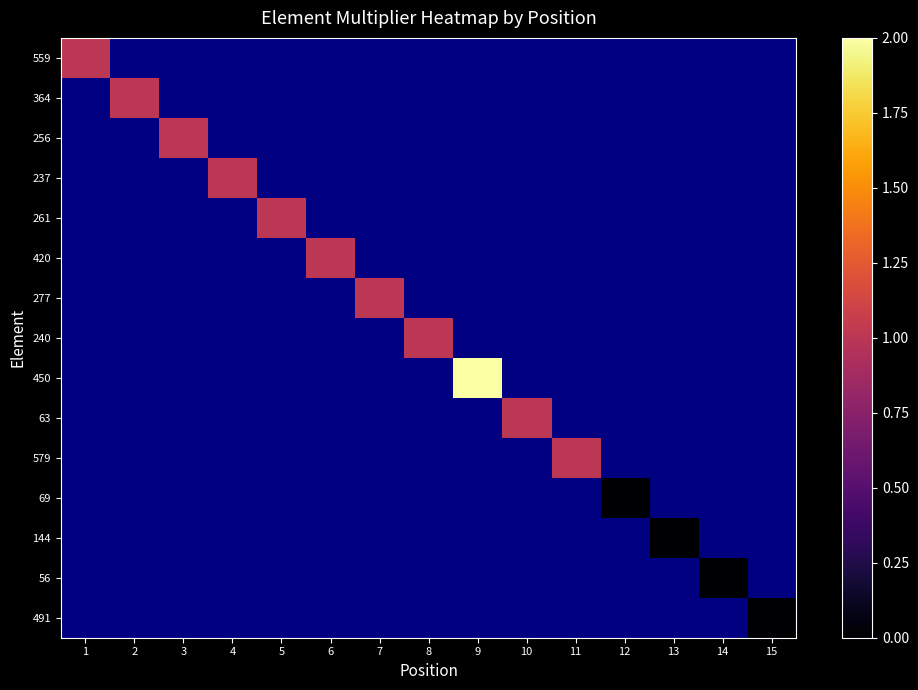

What is the maximum value shown in the chart?

2.0